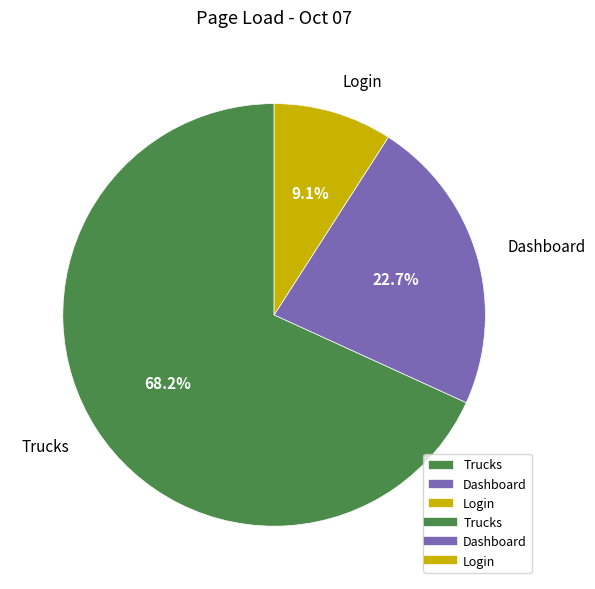

Which has a higher value, Trucks or Dashboard?

Trucks